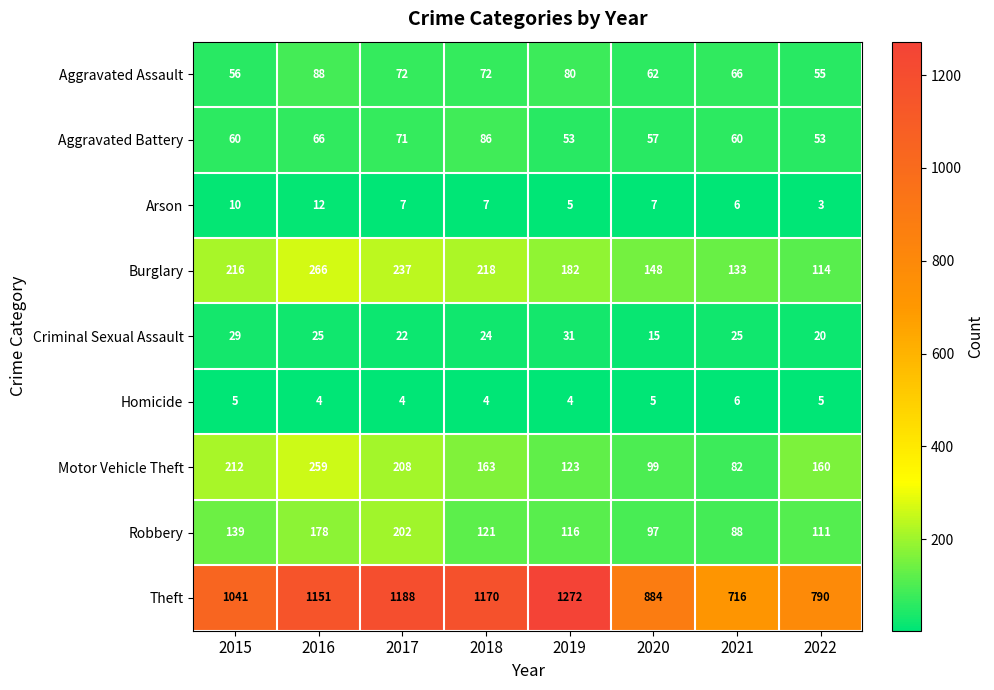

The value of Arson at 2017 is 4. True or false?

False